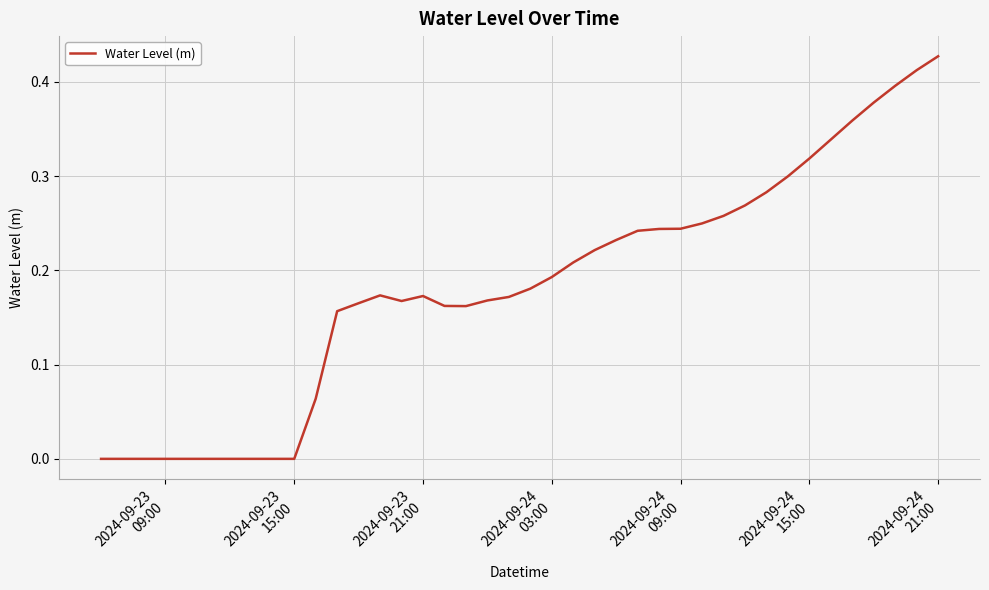

Does the chart display data point markers on the line(s)?

No